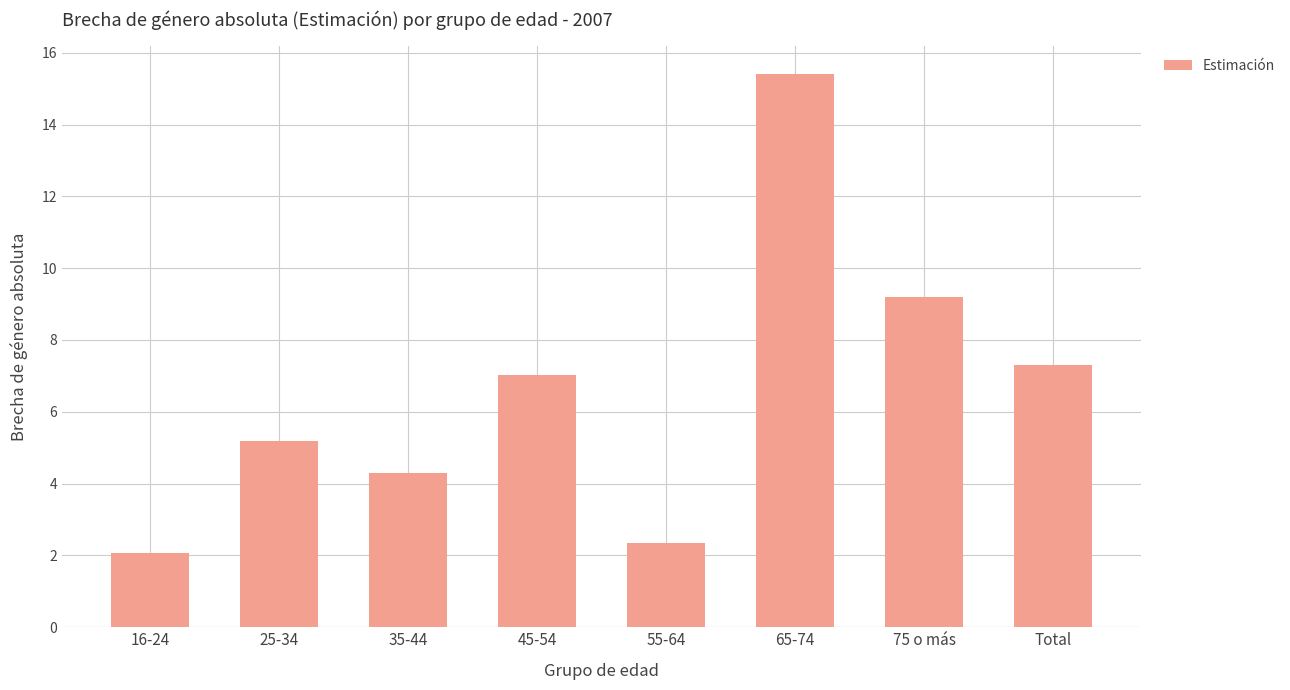

Rank the categories by value from lowest to highest.

16-24, 55-64, 35-44, 25-34, 45-54, Total, 75 o más, 65-74